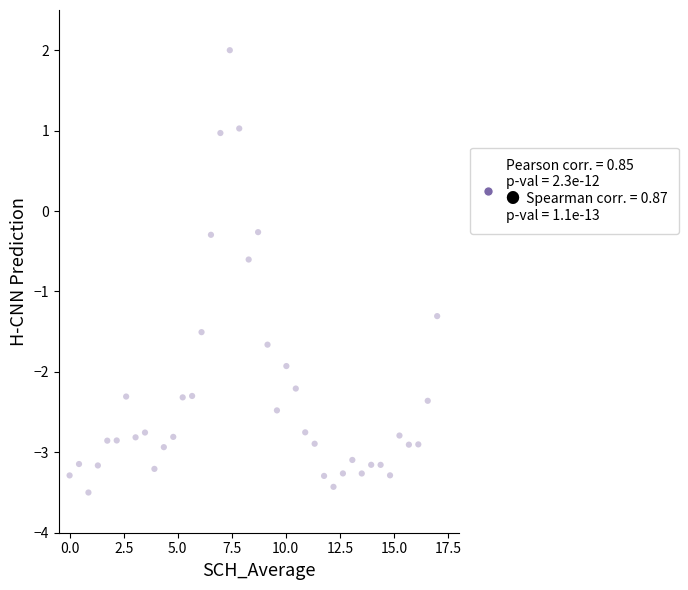

What is the range of Y values (max minus min)?

5.5